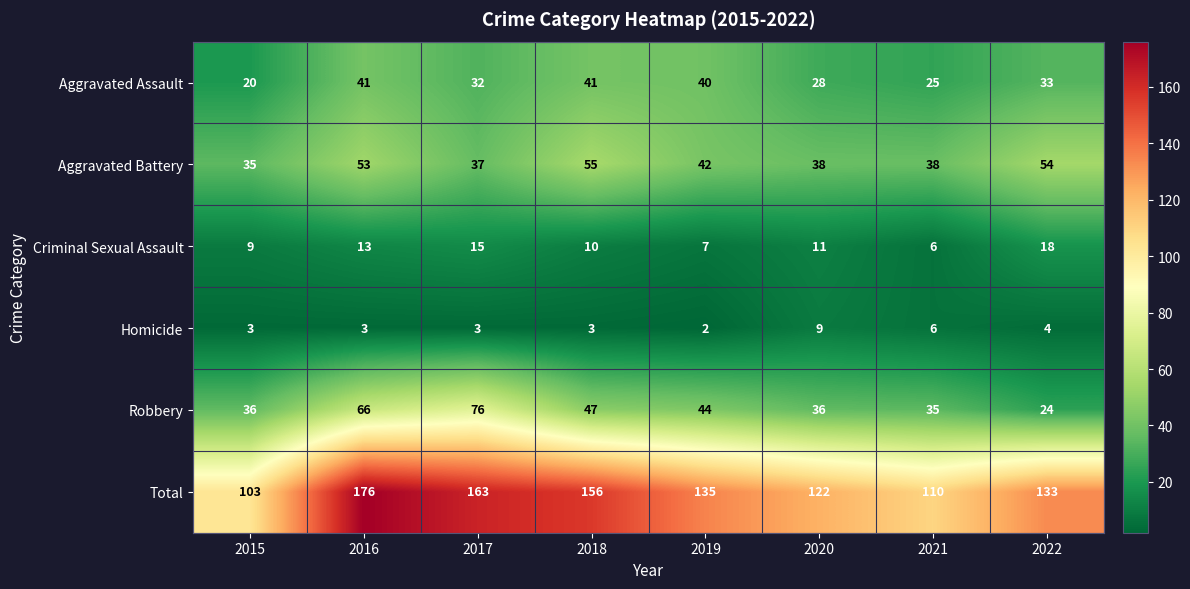

Is it true that Robbery equals 36 at 2015?

True